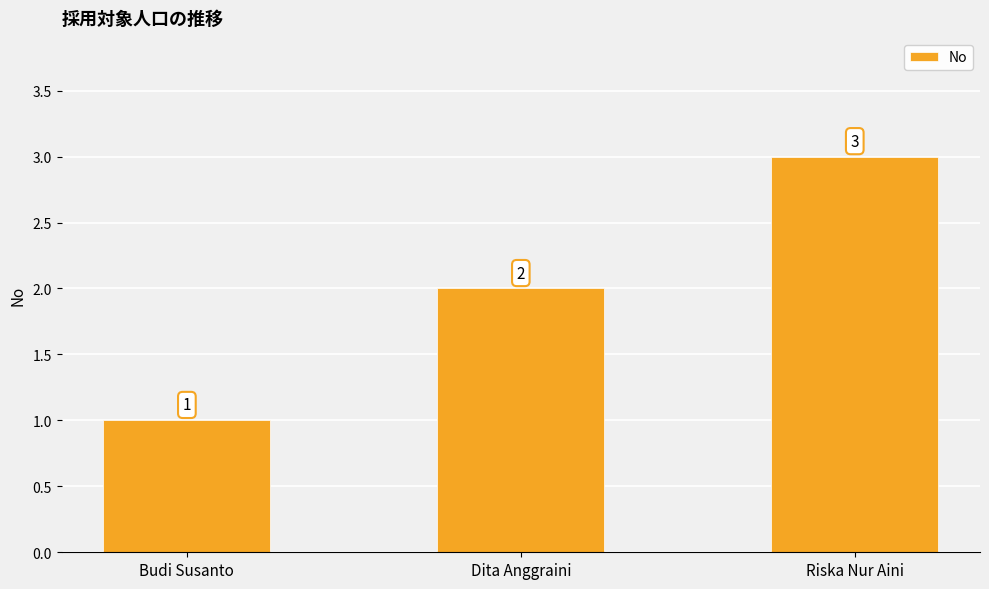

How many bars are there in total?

3